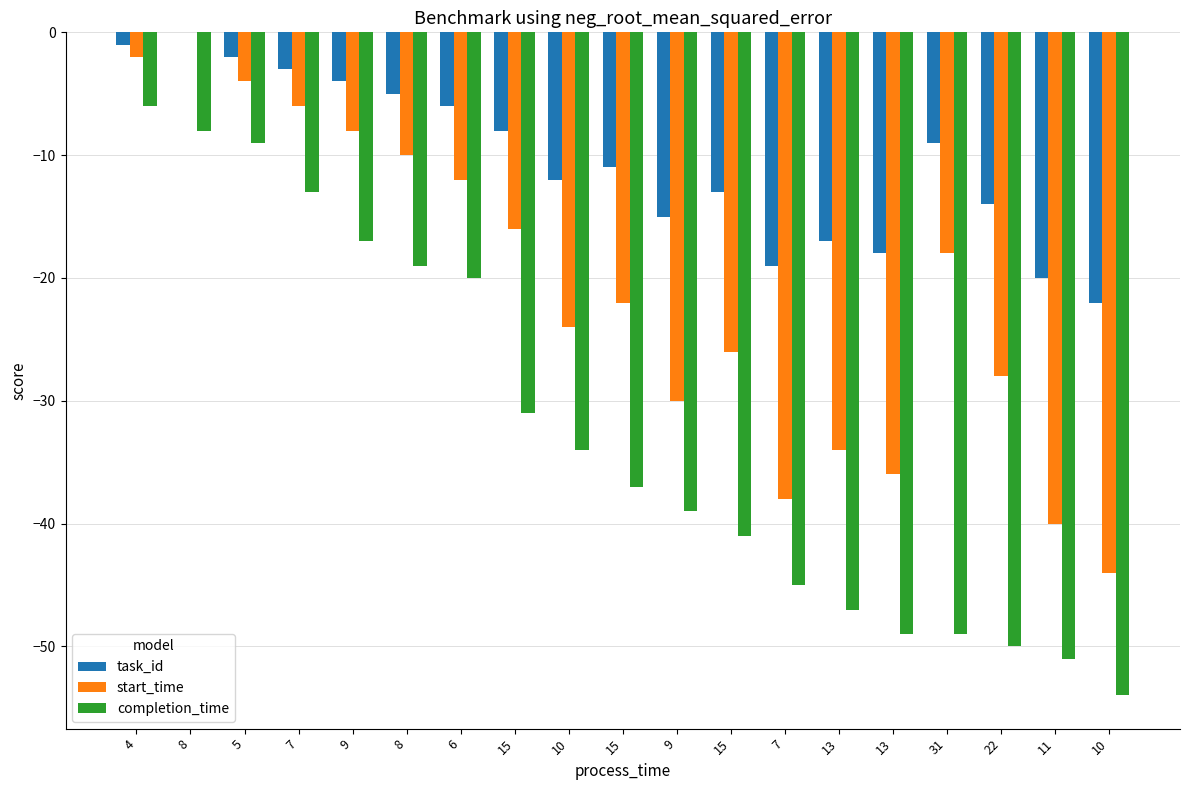

Reading right to left, extract all data points from this chart.

task_id: -22	-20	-14	-9	-18	-17	-19	-13	-15	-11	-12	-8	-6	-5	-4	-3	-2	0	-1
start_time: -44	-40	-28	-18	-36	-34	-38	-26	-30	-22	-24	-16	-12	-10	-8	-6	-4	0	-2
completion_time: -54	-51	-50	-49	-49	-47	-45	-41	-39	-37	-34	-31	-20	-19	-17	-13	-9	-8	-6